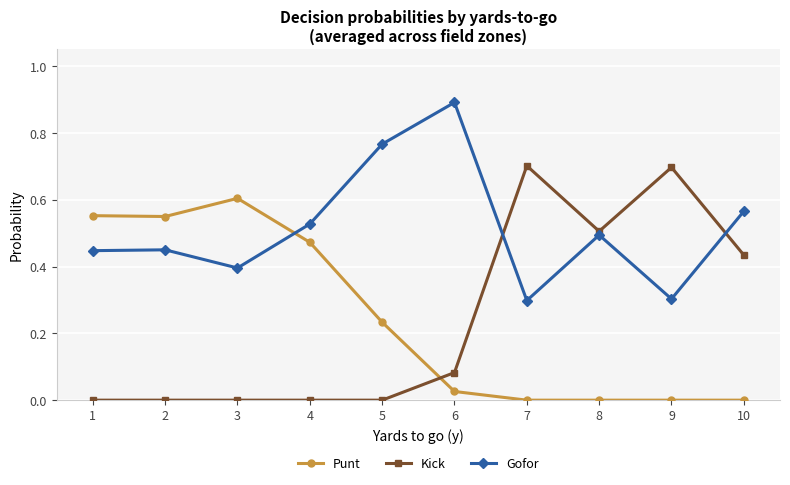

What is the maximum value for Gofor?

0.9